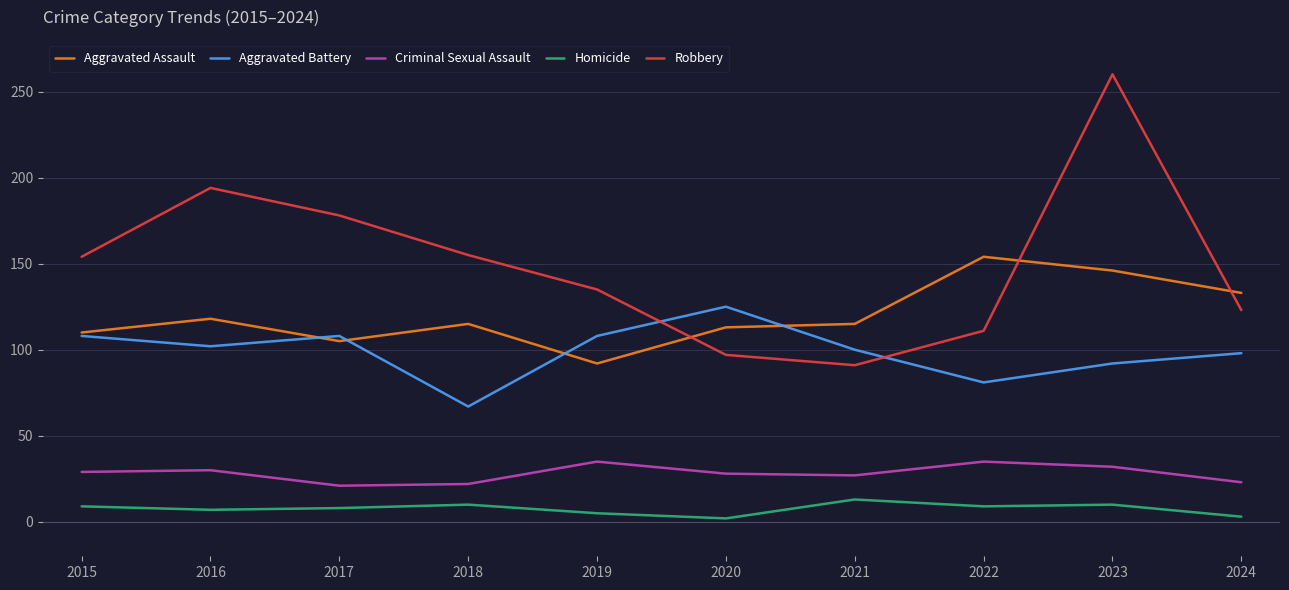

True or false: Criminal Sexual Assault and Aggravated Assault cross at least once.

False